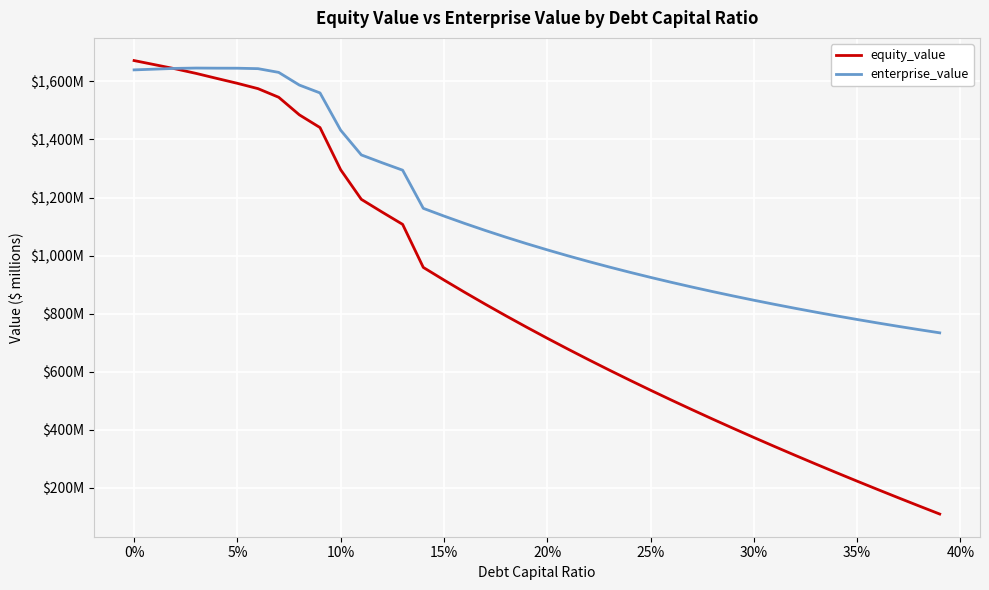

What is the difference between the second highest and minimum values in the enterprise_value series?

911.6